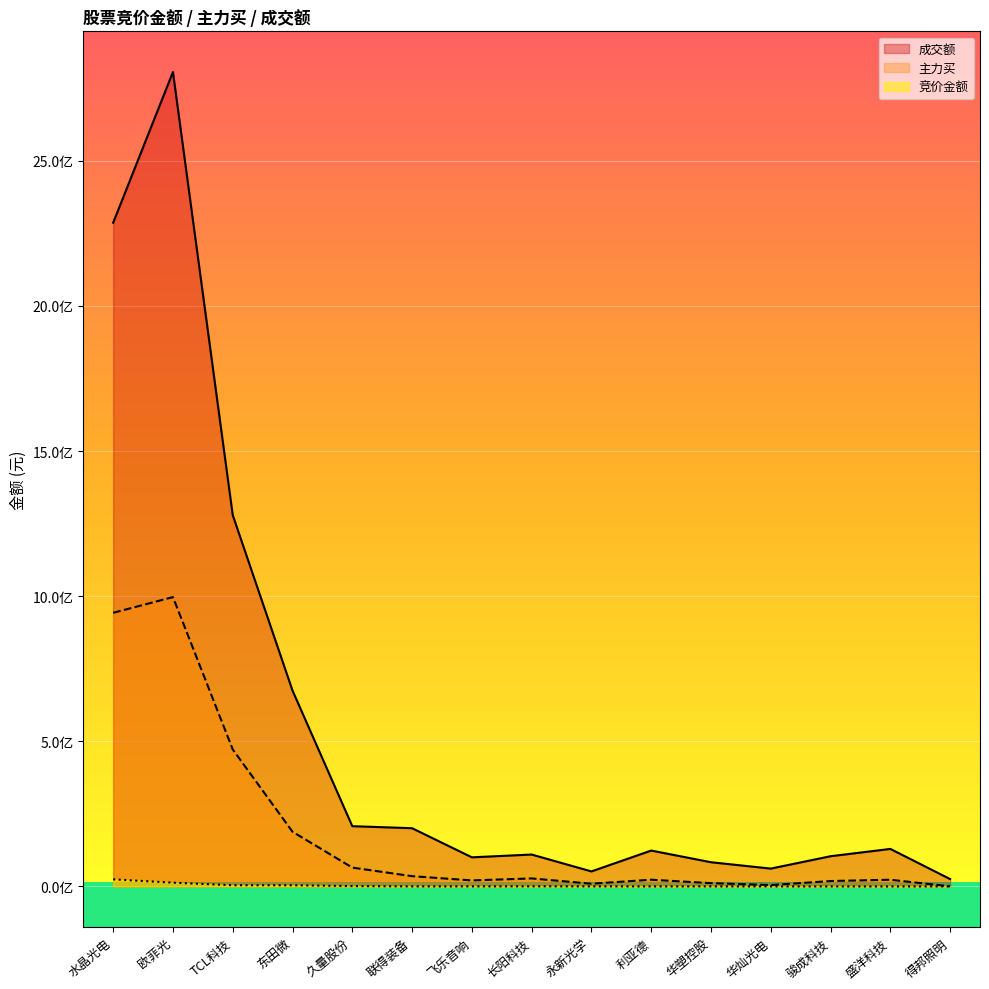

Which category has the lowest value in the 主力买 series?

得邦照明